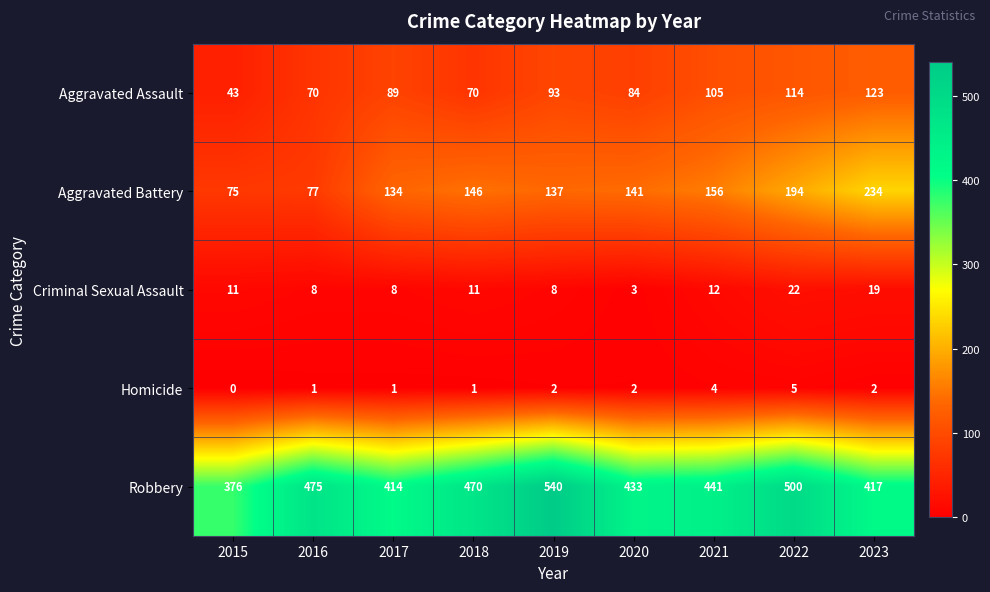

Between 2019 and 2023, which series saw the biggest shift?

Robbery